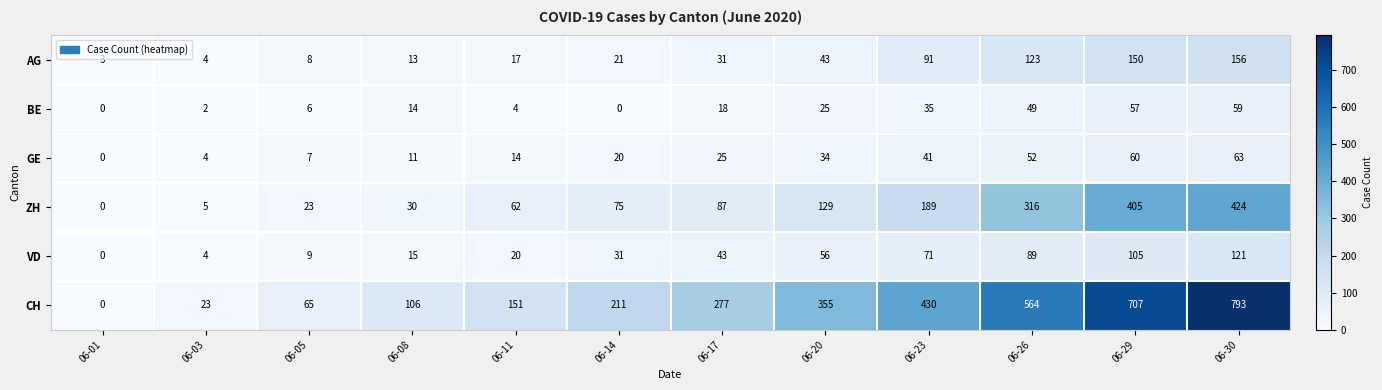

What is the greatest value displayed?

793